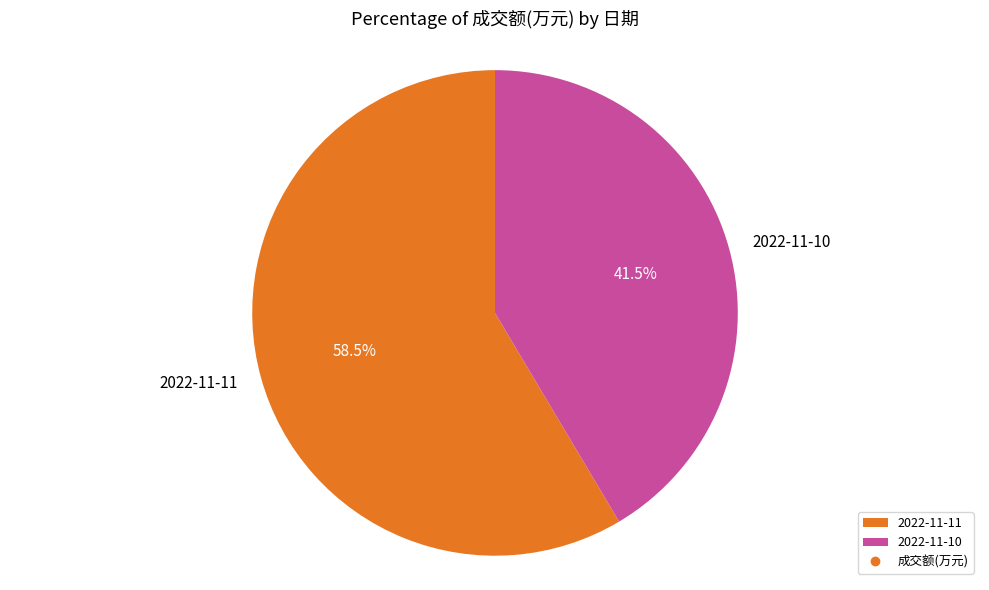

Does 2022-11-11 represent more than half of the total?

Yes